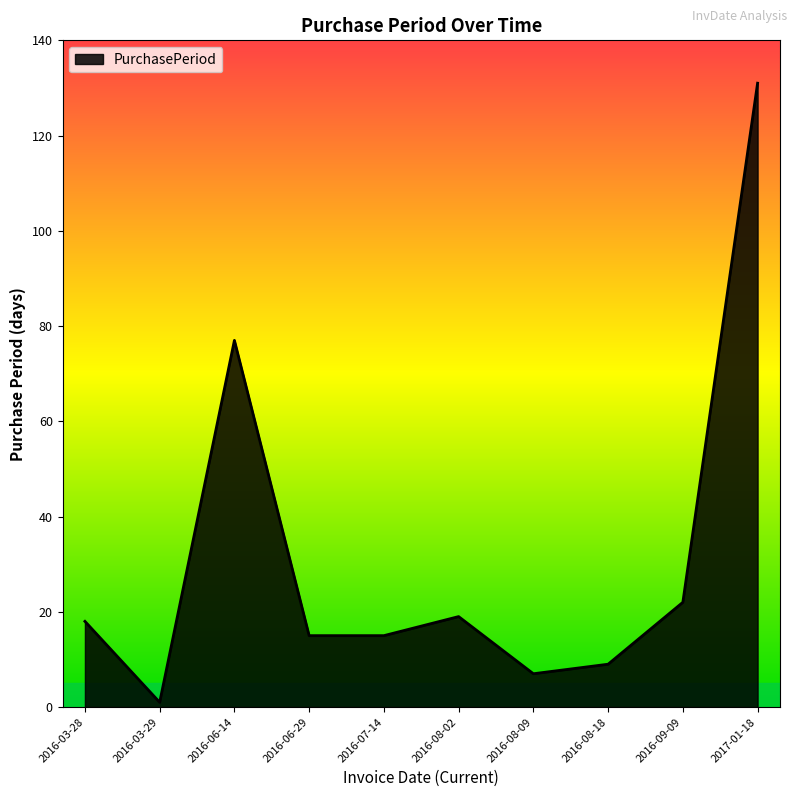

What position from the left is 2017-01-18?

10